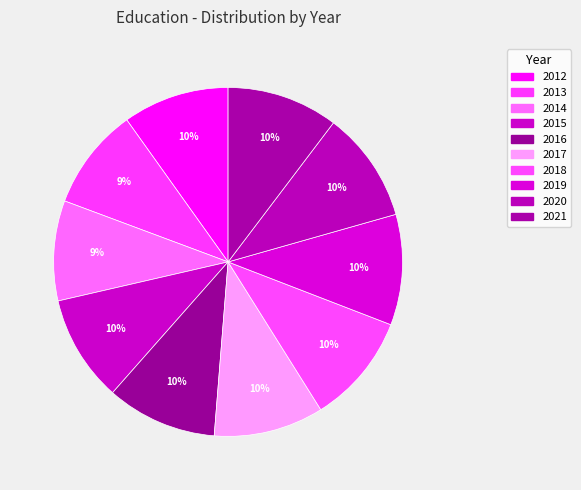

What portion of the pie excludes 2021?

89.7%